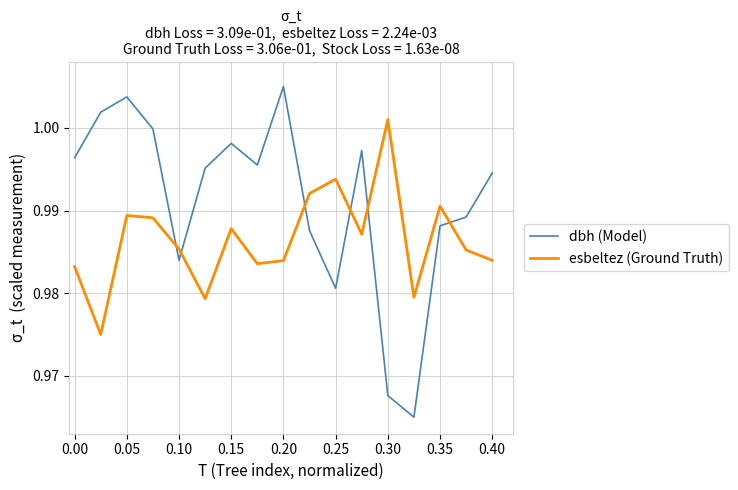

Which series has the largest range (max minus min)?

dbh (Model)